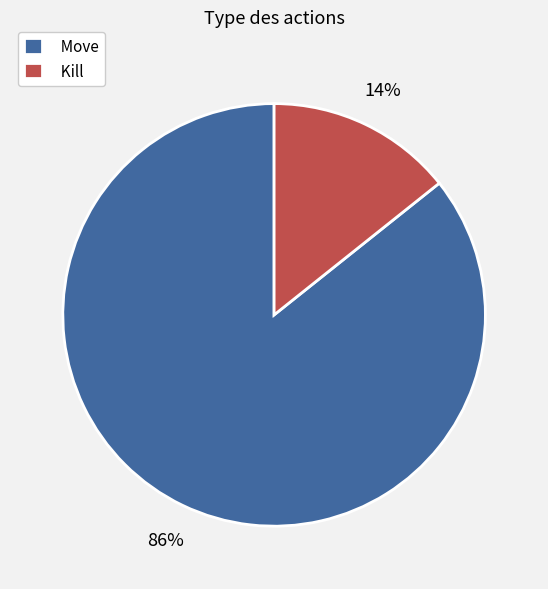

The Kill slice represents 14% of the pie. True or false?

True